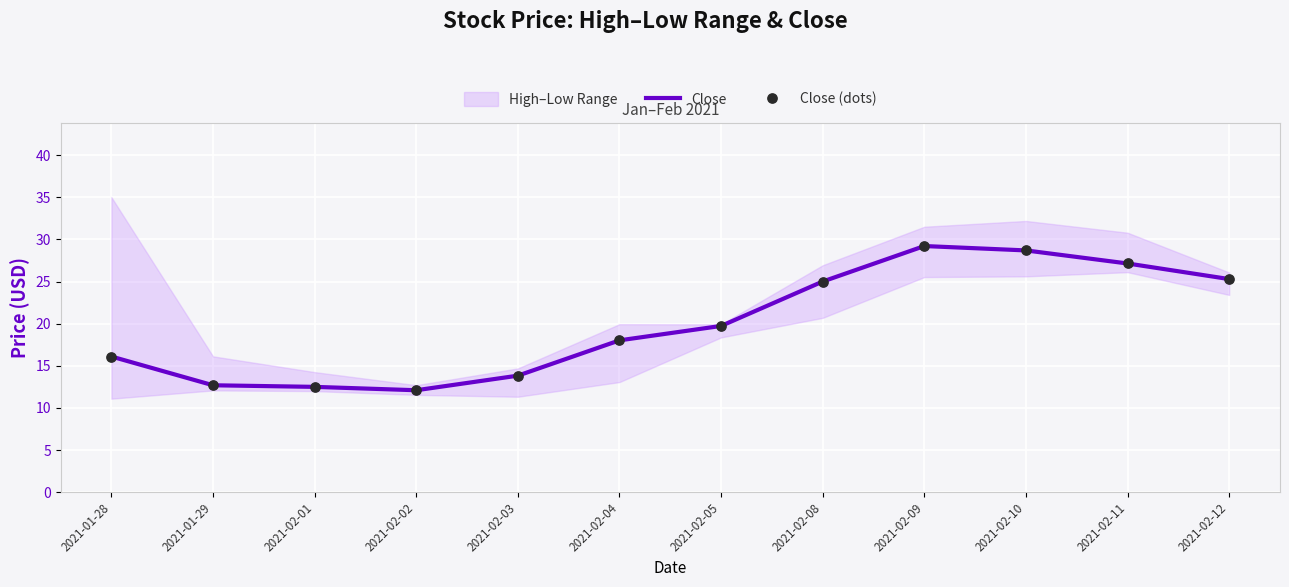

Is the value of Close at 2021-02-01 greater than the value of Close (dots) at 2021-02-04?

No